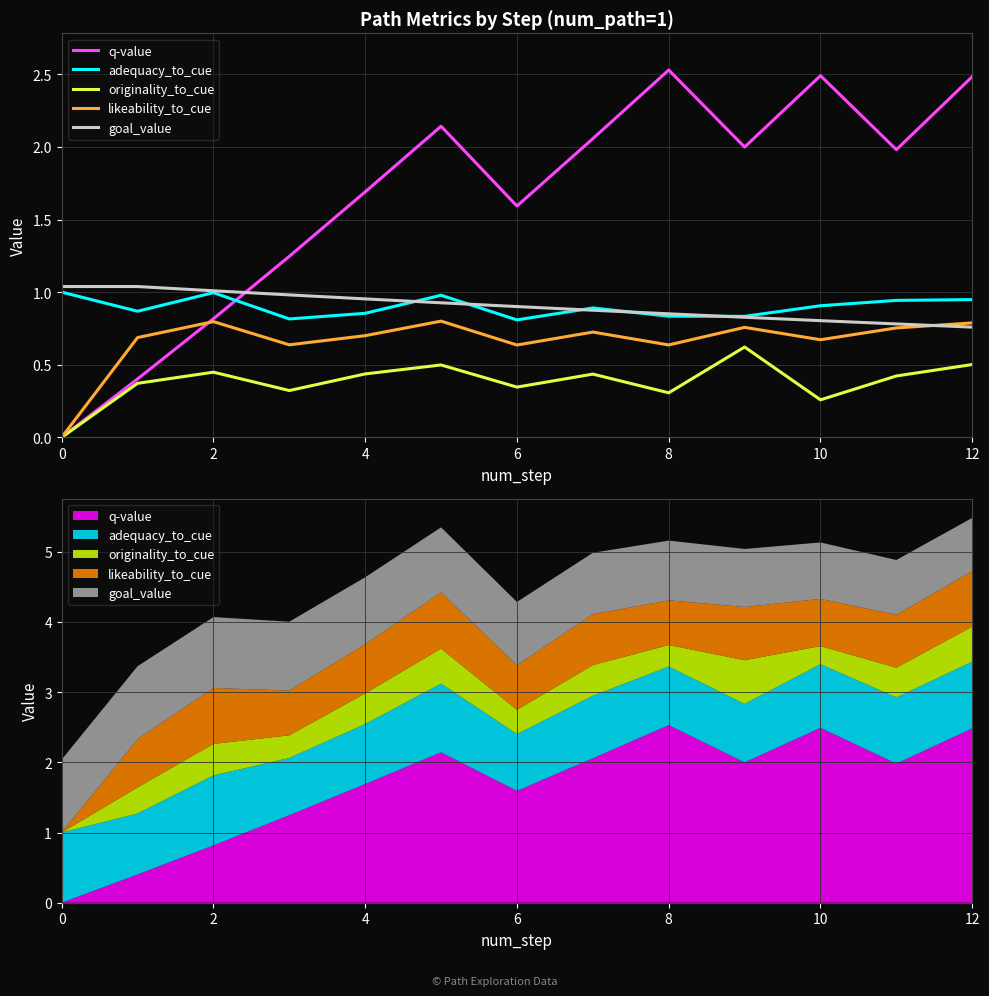

What is the sum of the goal_value values at 2 and 0?

2.1